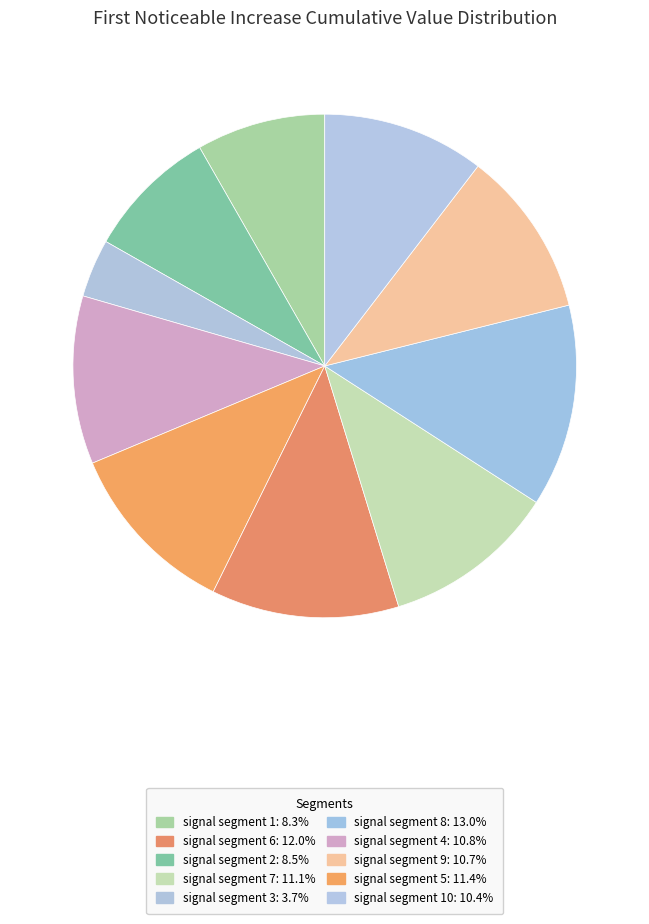

How many segments does this pie chart have?

10